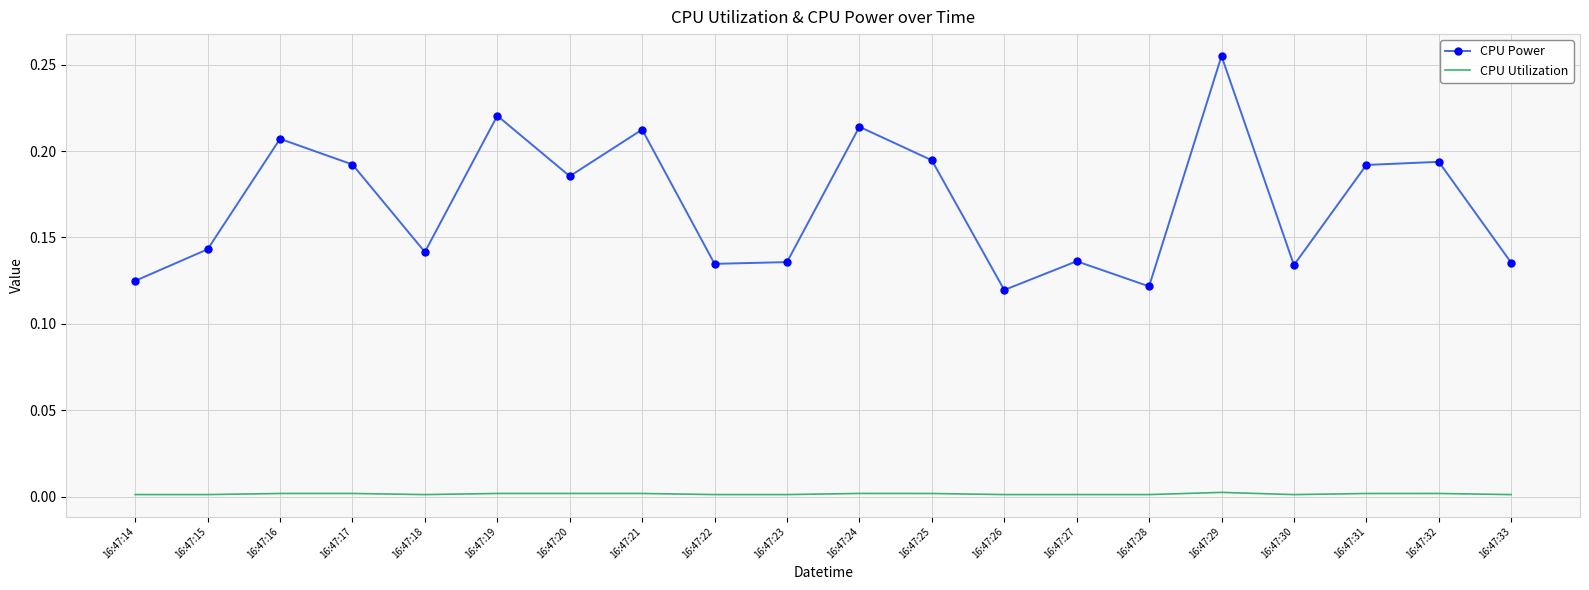

How many distinct data groups are displayed?

2